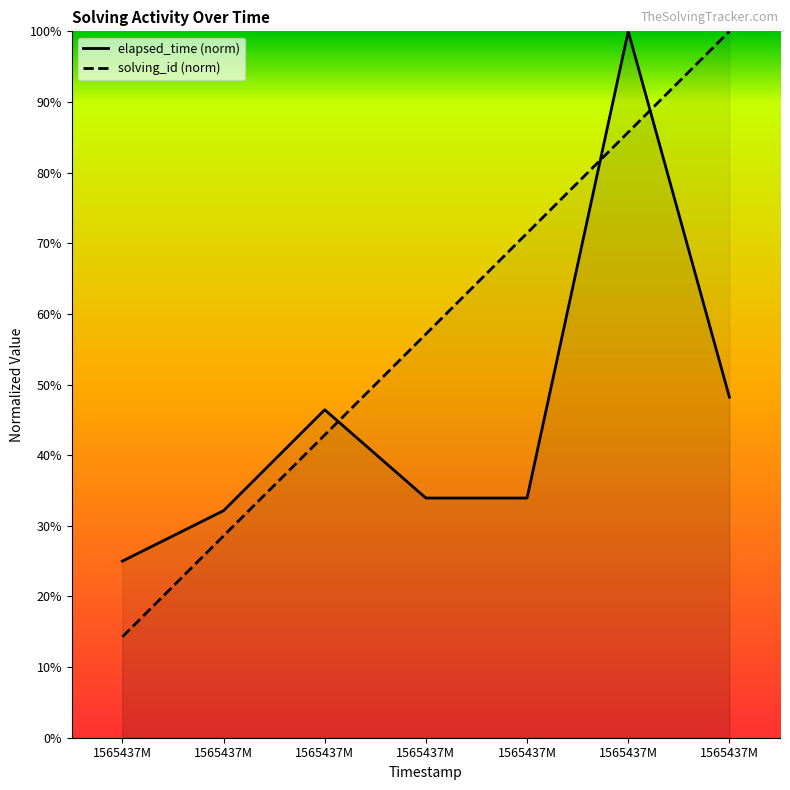

Reading left to right, extract all data points from this chart.

solving_id: 14.3	28.6	42.9	57.1	71.4	85.7	100.0
elapsed_time: 25.0	32.1	46.4	33.9	33.9	100.0	48.2